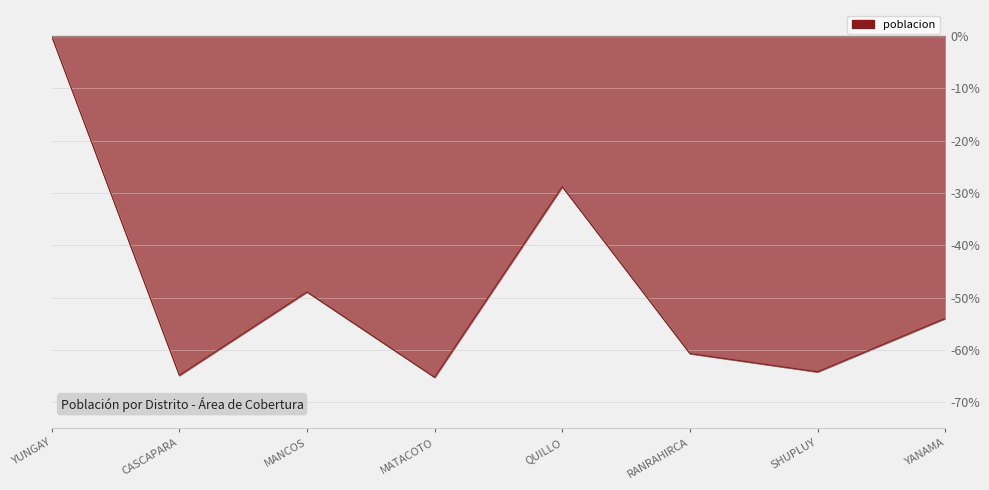

Where is the first local maximum?

MANCOS